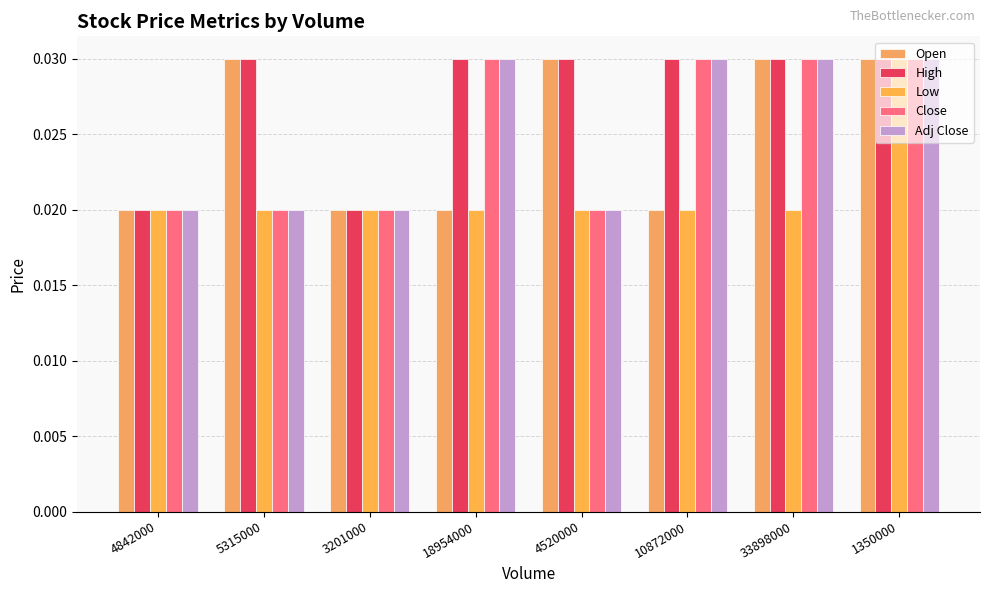

Is the value of Low at 33898000 greater than the value of Adj Close at 4520000?

No